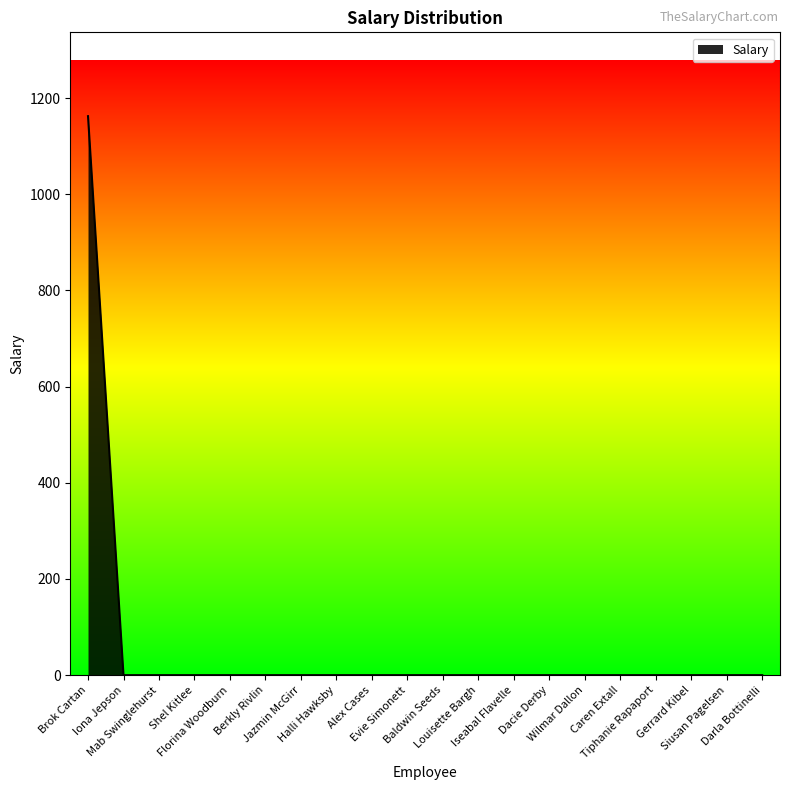

What is the maximum value shown in the chart?

1162.4